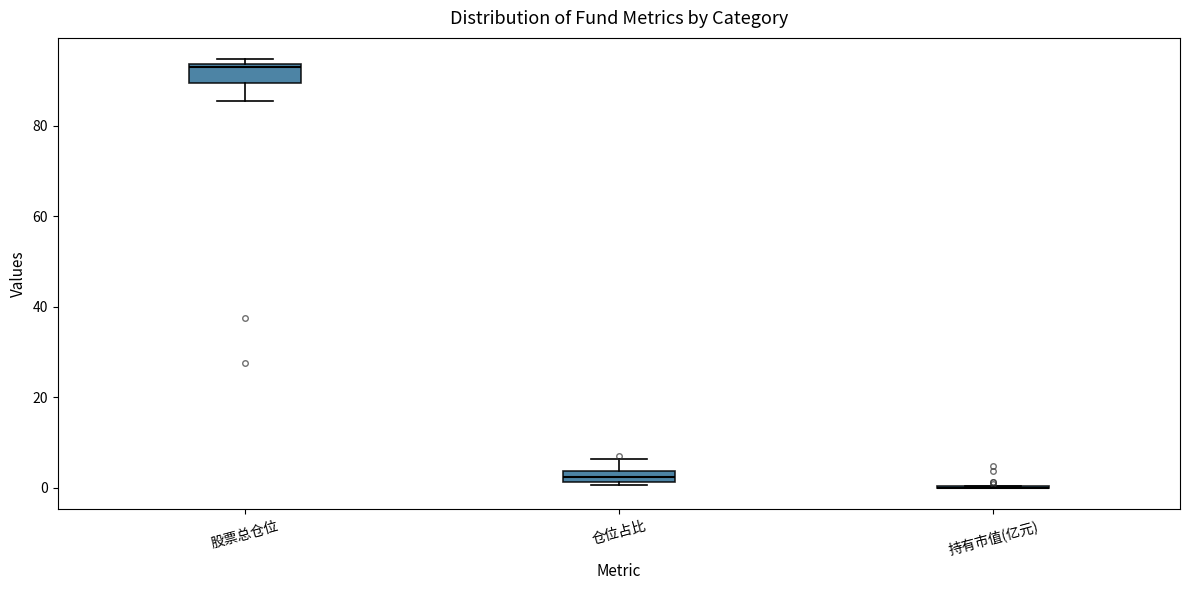

Comparing the boxes themselves (not the whiskers), which one is the tallest?

股票总仓位